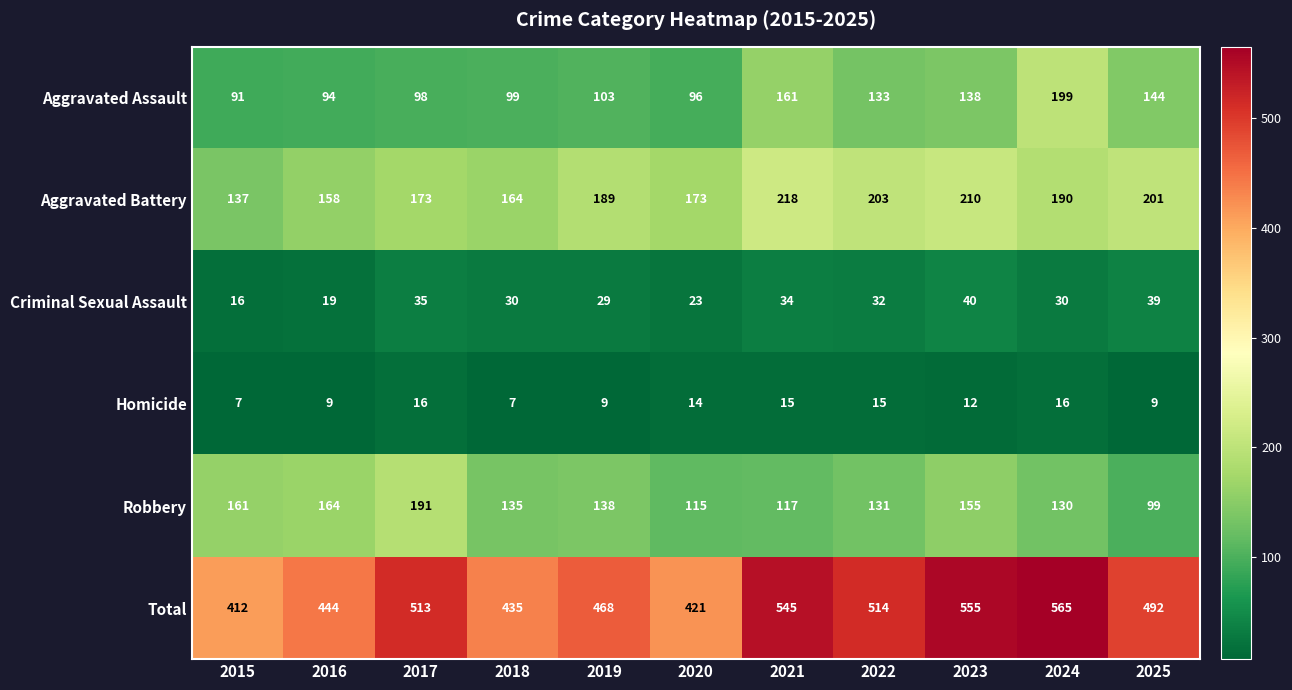

What is the difference between the highest and lowest values at 2020?

407